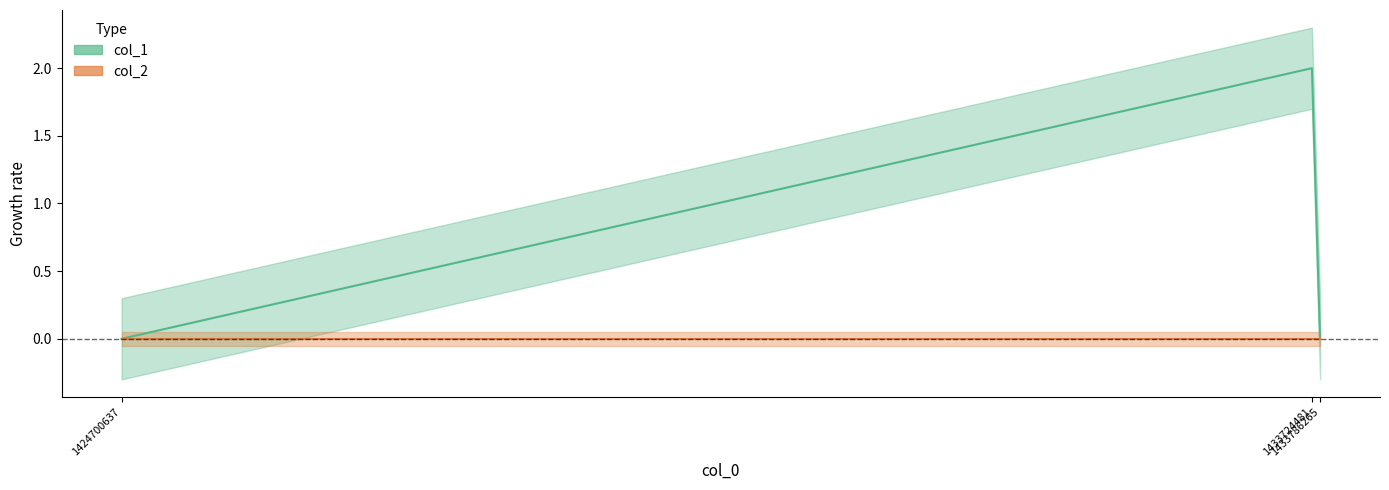

How many values are above zero?

1